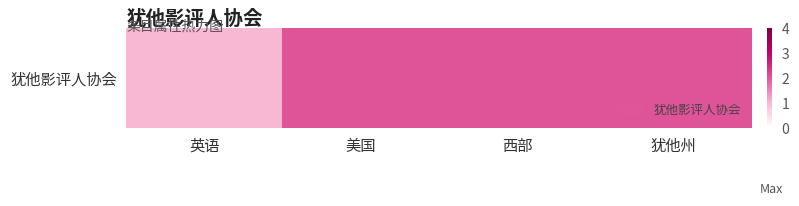

Count the values in the range 2 to 3.

3